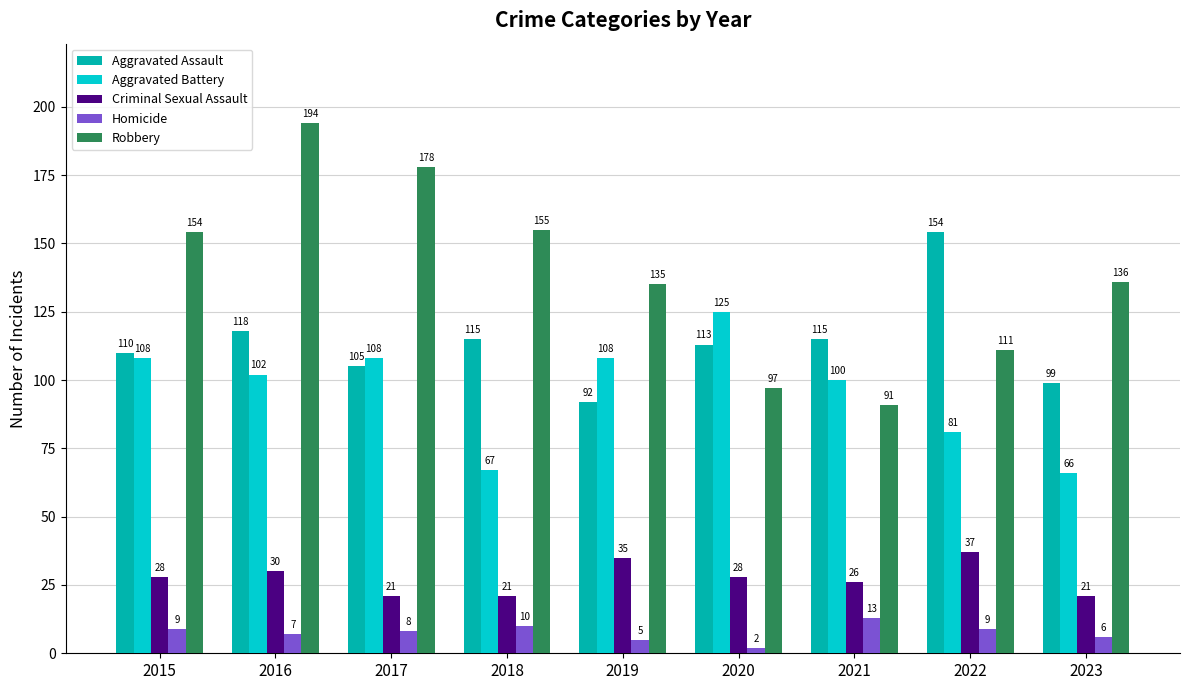

What is the total value across all series at 2022?

392